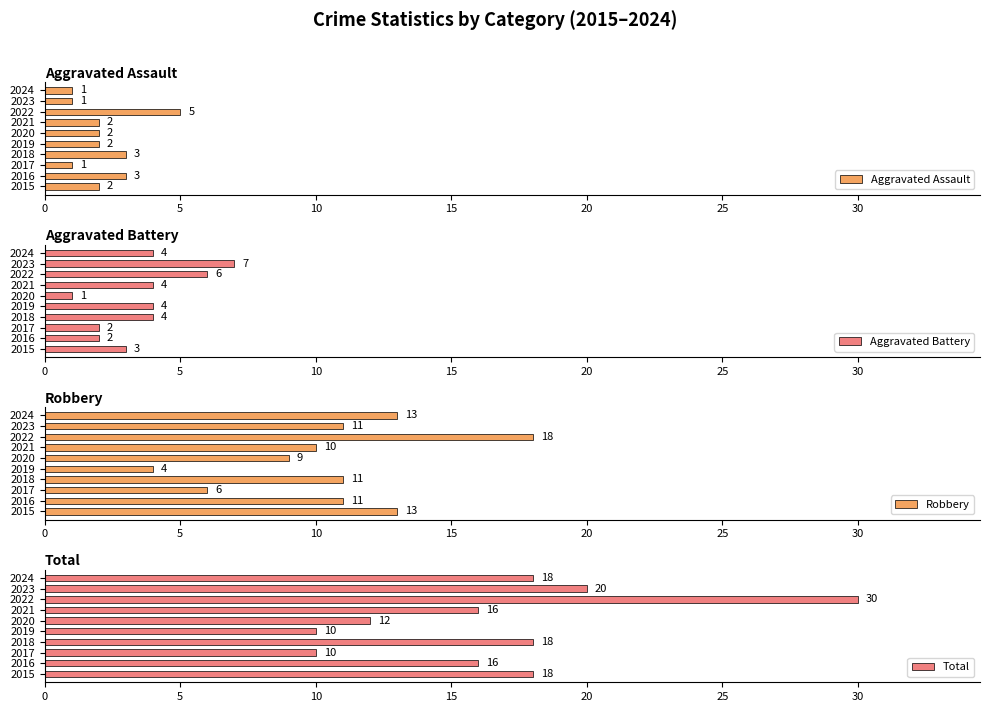

What value does the Aggravated Assault series have at 2018?

3